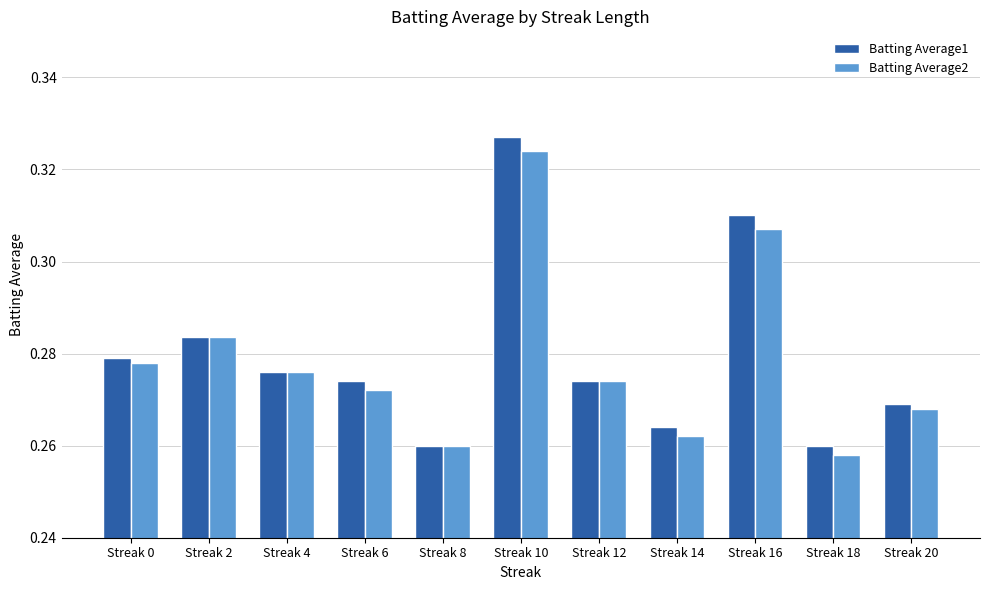

Which label corresponds to the largest value in the chart?

Streak 10